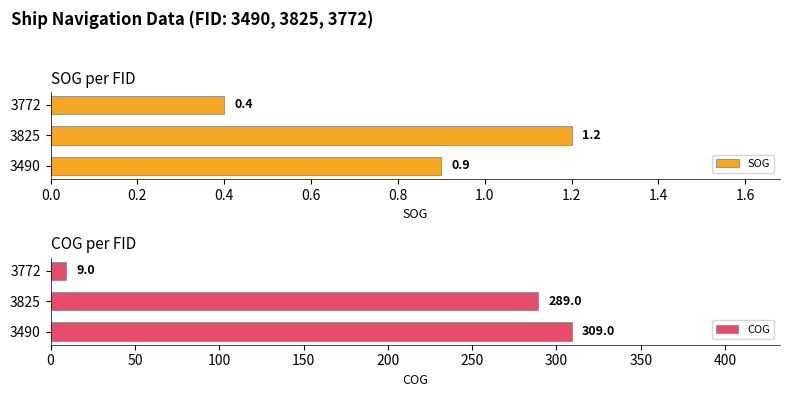

Count the number of data series in this chart.

2